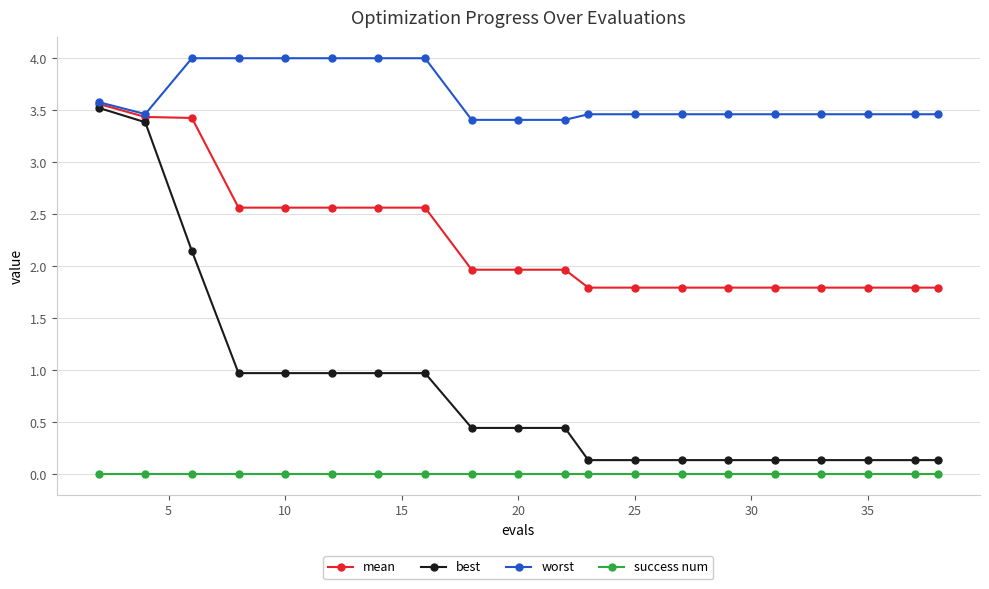

Which series has the largest total across all categories?

worst